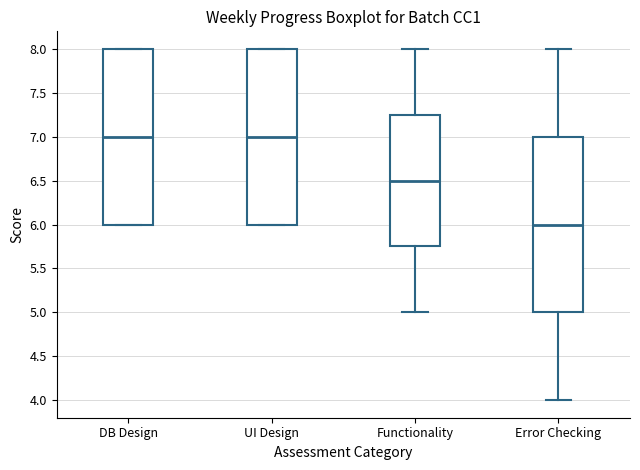

Reading left to right, transcribe this box plot: for each box, give where its median line is, the range the box spans, and where its two whiskers end, as read against the y-axis. The values are not printed on the chart, so give them approximately, as read against the axis.

DB Design: median 7.00, box 6.00 to 8.00, whiskers 6.00 to 8.00
UI Design: median 7.00, box 6.00 to 8.00, whiskers 6.00 to 8.00
Functionality: median 6.50, box 5.75 to 7.25, whiskers 5.00 to 8.00
Error Checking: median 6.00, box 5.00 to 7.00, whiskers 4.00 to 8.00